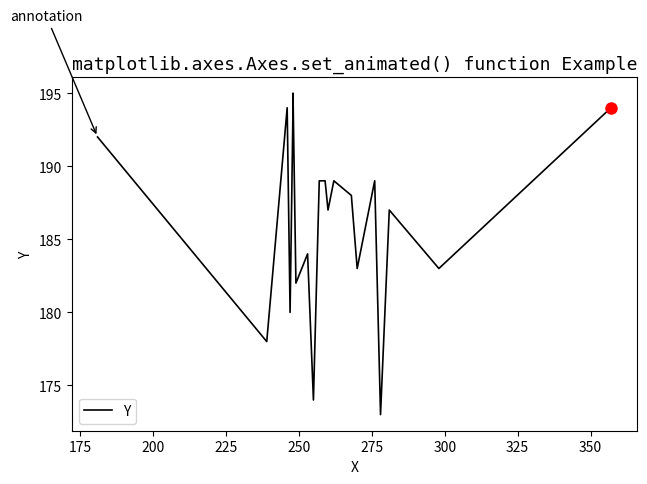

The chart shows a value of 272 at 200. True or false?

False